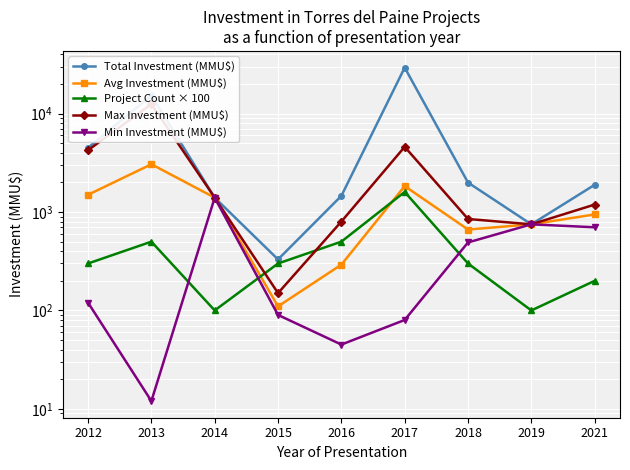

At which label is Max Investment (MMU$) closest to 6325?

2017